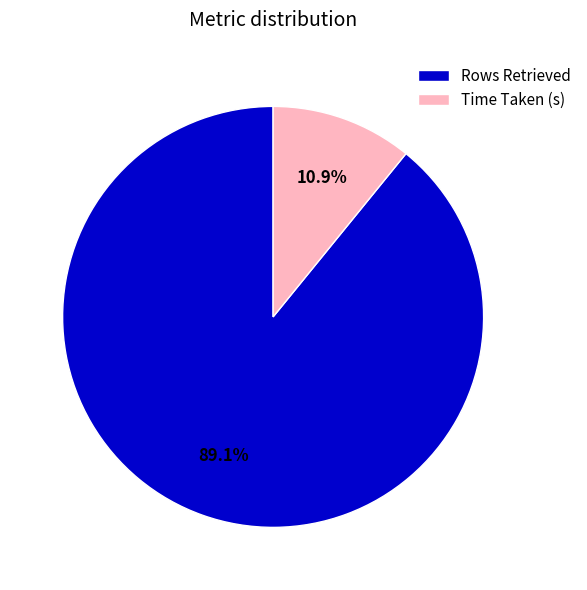

How many slices are in this pie chart?

2